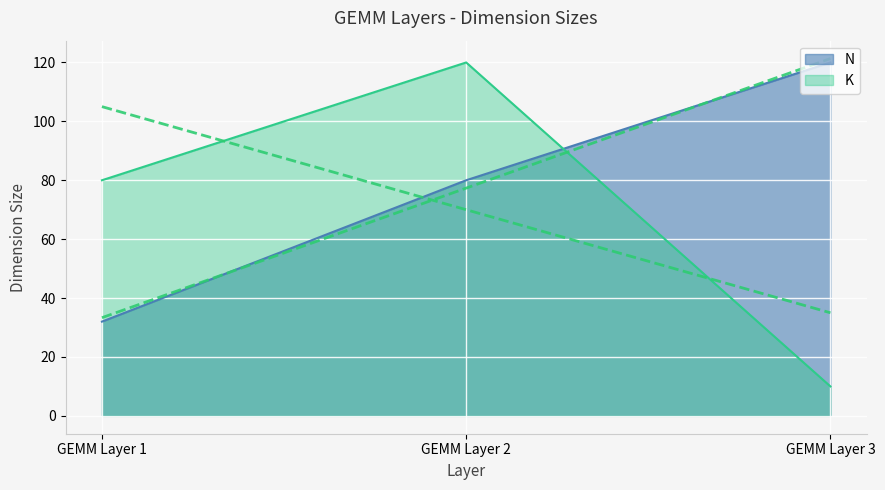

Which series has the largest range (max minus min)?

K